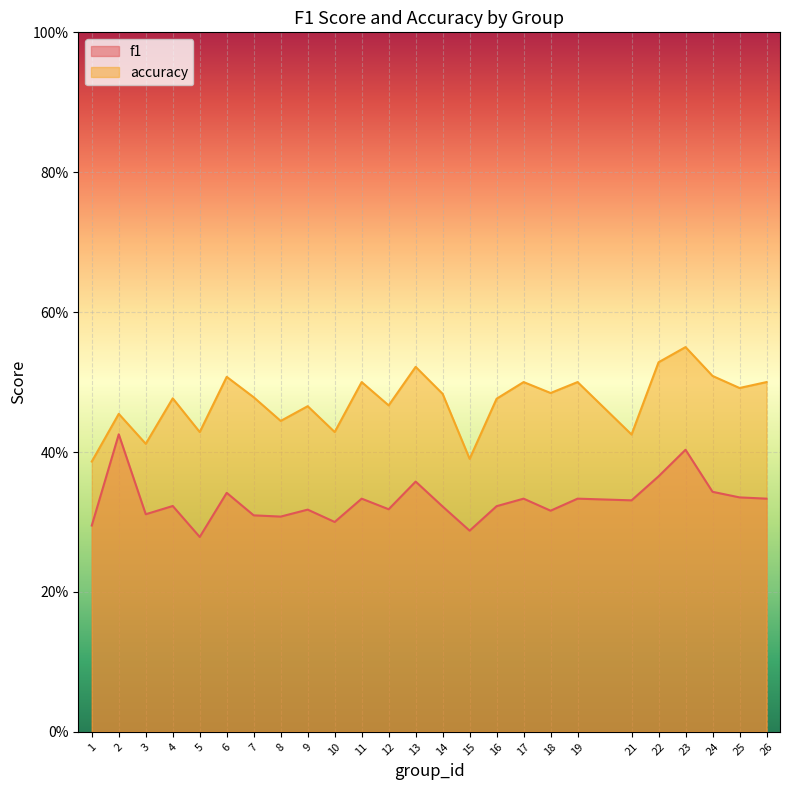

At which category does accuracy reach its first local valley?

3